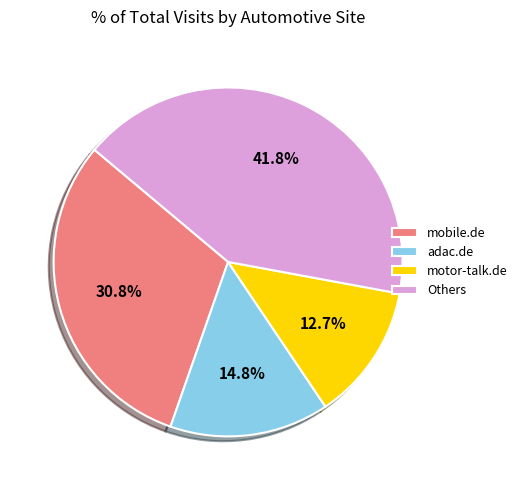

Is the sum of motor-talk.de and mobile.de greater than half?

No